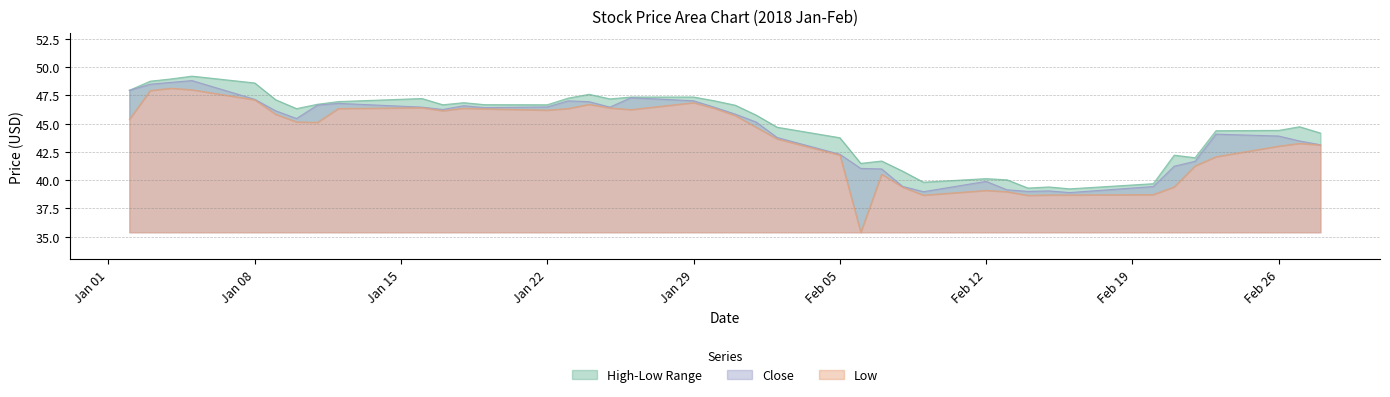

What is the label of the 3rd point from the right?

Feb 26